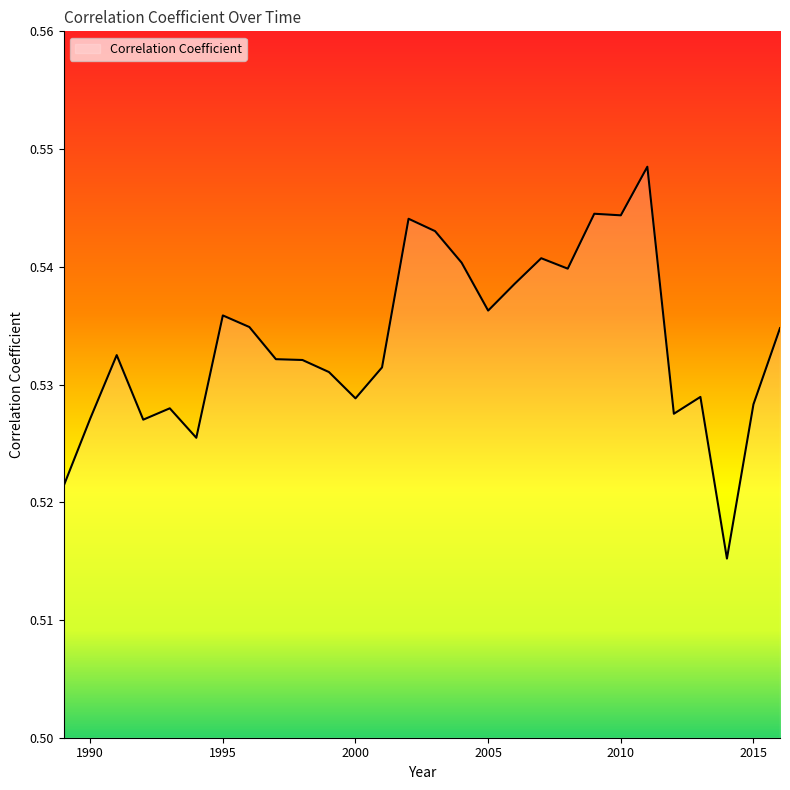

How many lines are shown in the chart?

1